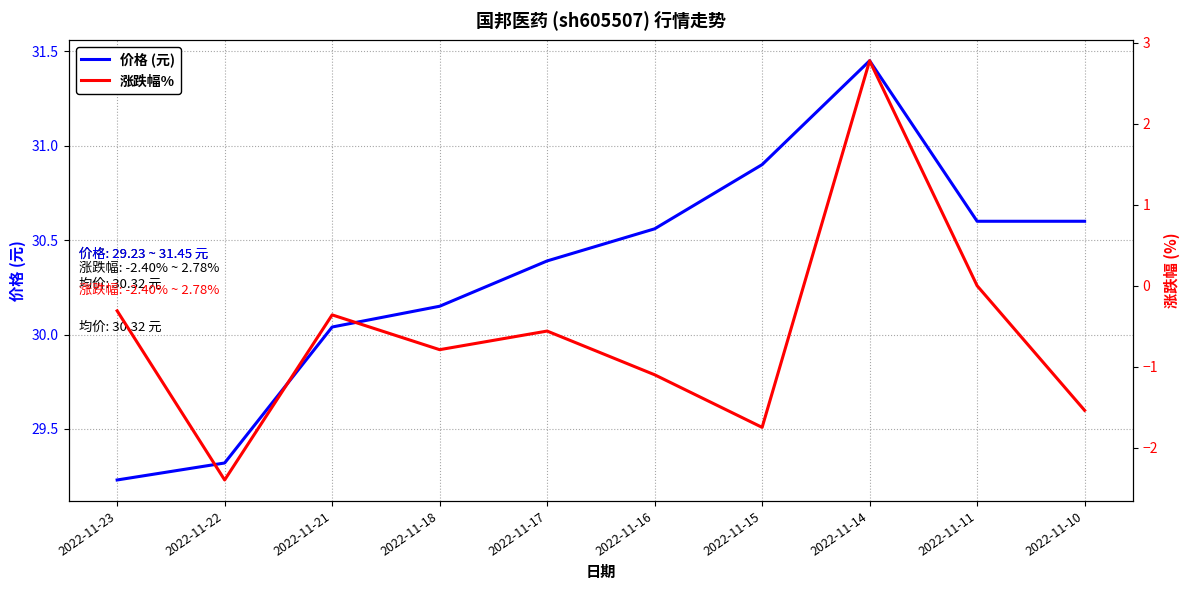

Which category has the highest value across all series?

2022-11-14